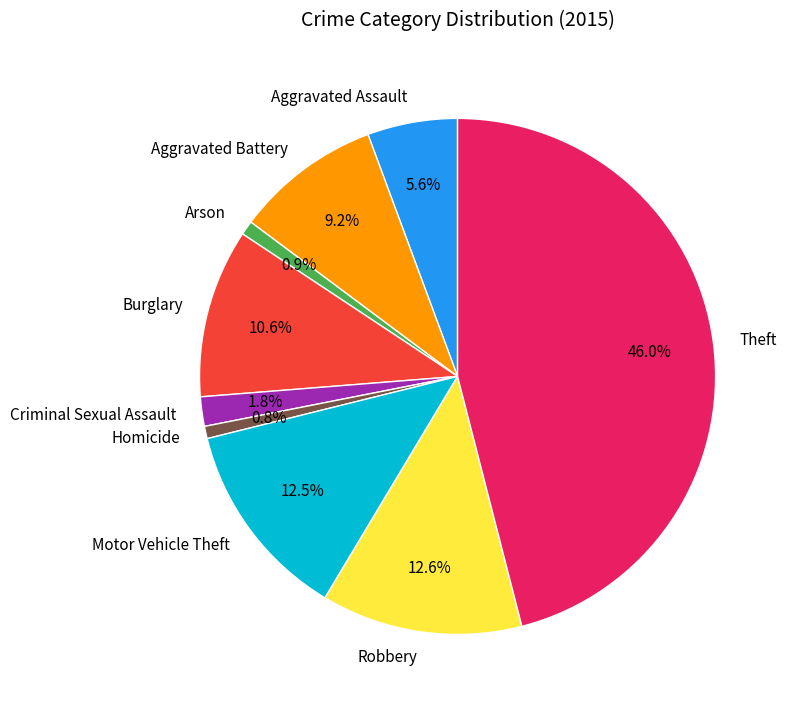

The Aggravated Assault slice represents 18% of the pie. True or false?

False